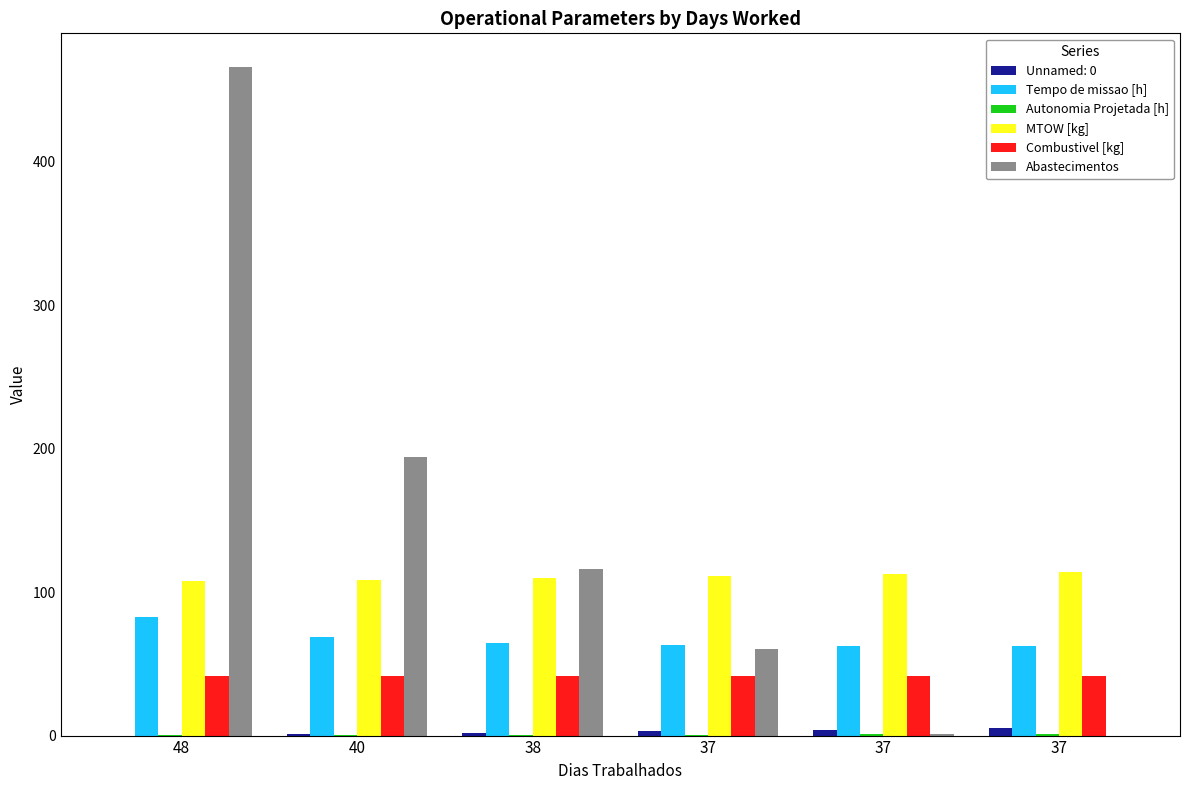

The MTOW [kg] series shows 184.6 at 38. True or false?

False